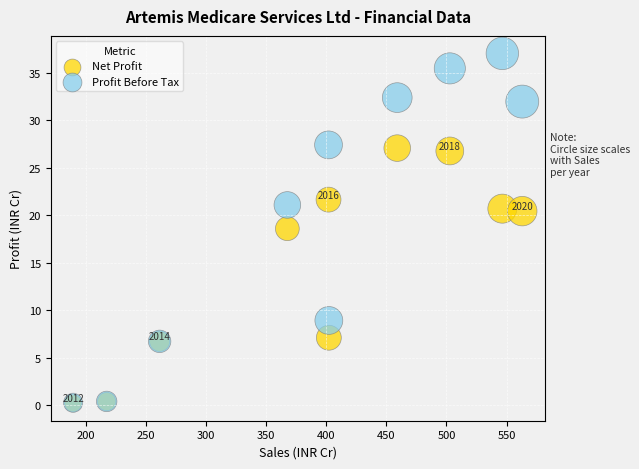

Which series reaches the maximum Y coordinate?

Profit Before Tax